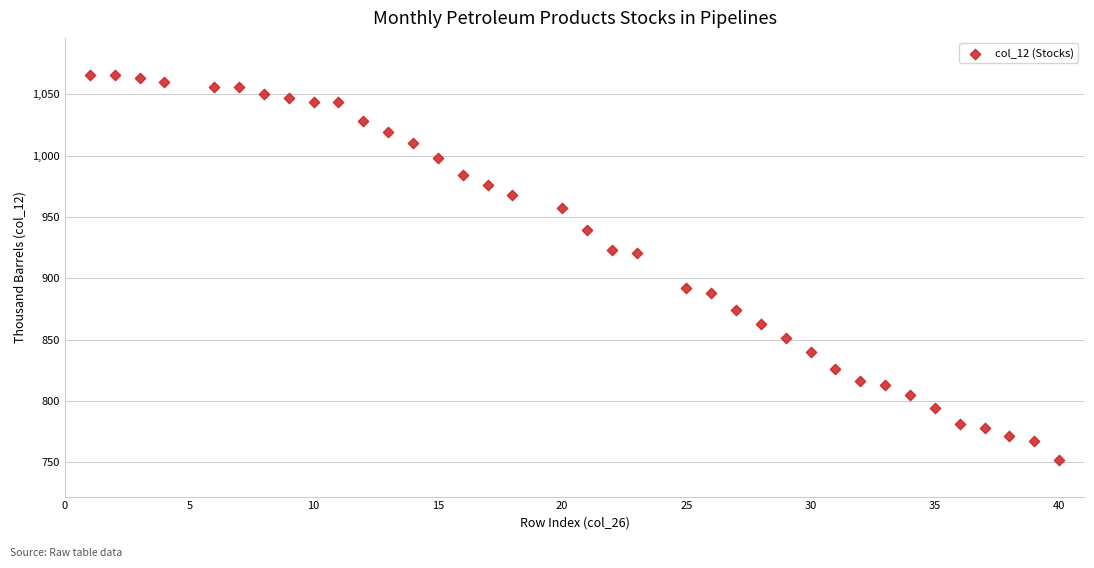

What is the range of Y values (max minus min)?

314